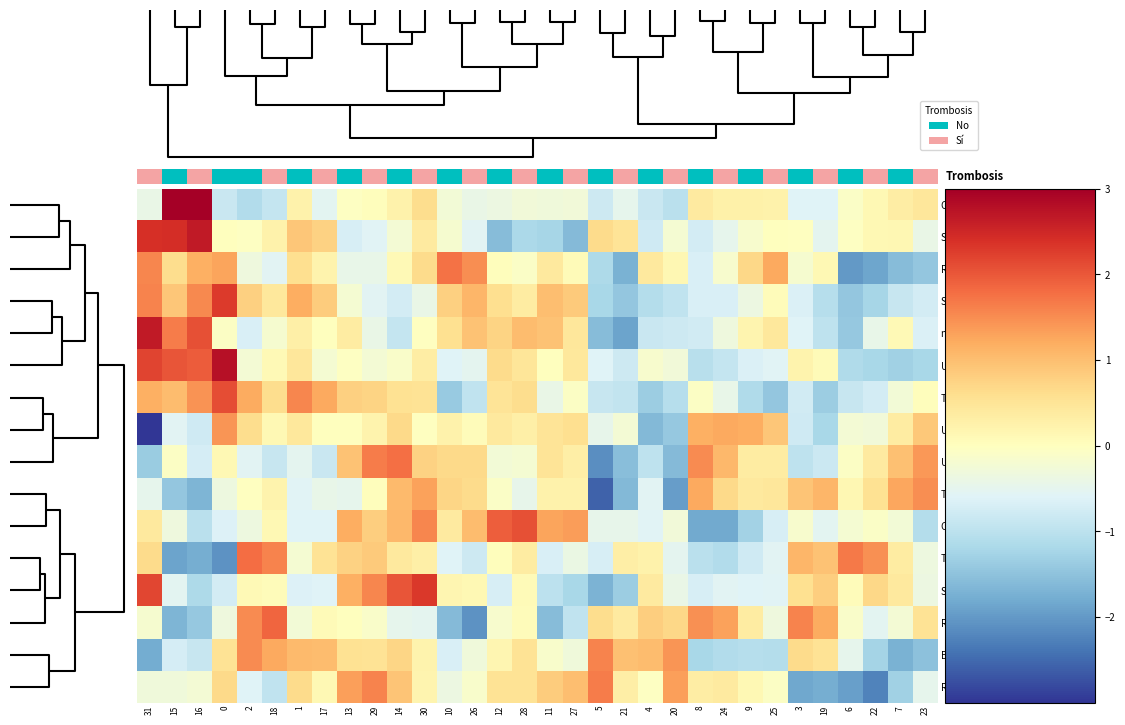

The RAVER1Neutro series shows 0.0 at 13. True or false?

False